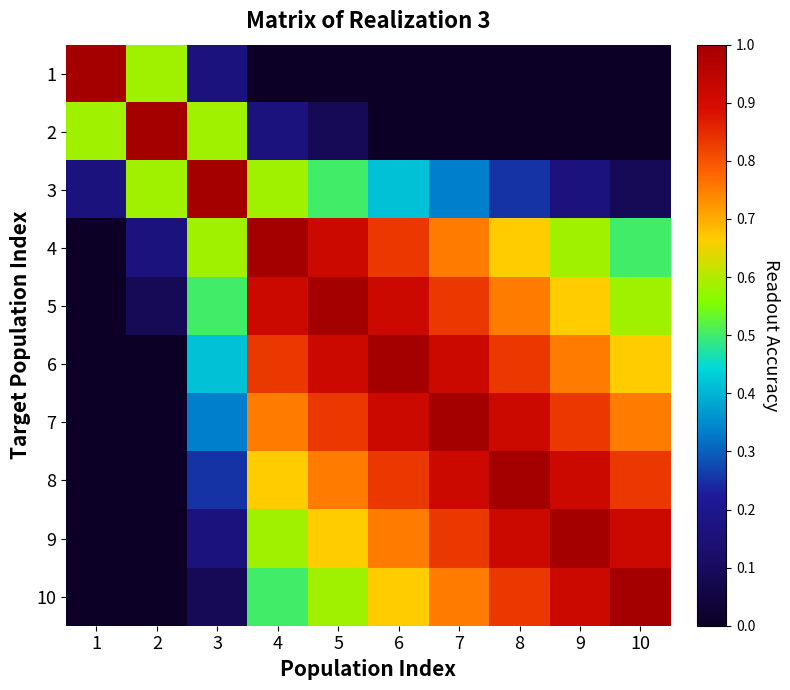

Reading right to left, list all the values displayed in this chart.

1: 10=0.0	9=0.0	8=0.0	7=0.0	6=0.0	5=0.0	4=0.0	3=0.2	2=0.6	1=1.0
2: 10=0.0	9=0.0	8=0.0	7=0.0	6=0.0	5=0.1	4=0.2	3=0.6	2=1.0	1=0.6
3: 10=0.1	9=0.2	8=0.2	7=0.3	6=0.4	5=0.5	4=0.6	3=1.0	2=0.6	1=0.2
4: 10=0.5	9=0.6	8=0.7	7=0.8	6=0.8	5=0.9	4=1.0	3=0.6	2=0.2	1=0.0
5: 10=0.6	9=0.7	8=0.8	7=0.8	6=0.9	5=1.0	4=0.9	3=0.5	2=0.1	1=0.0
6: 10=0.7	9=0.8	8=0.8	7=0.9	6=1.0	5=0.9	4=0.8	3=0.4	2=0.0	1=0.0
7: 10=0.8	9=0.8	8=0.9	7=1.0	6=0.9	5=0.8	4=0.8	3=0.3	2=0.0	1=0.0
8: 10=0.8	9=0.9	8=1.0	7=0.9	6=0.8	5=0.8	4=0.7	3=0.2	2=0.0	1=0.0
9: 10=0.9	9=1.0	8=0.9	7=0.8	6=0.8	5=0.7	4=0.6	3=0.2	2=0.0	1=0.0
10: 10=1.0	9=0.9	8=0.8	7=0.8	6=0.7	5=0.6	4=0.5	3=0.1	2=0.0	1=0.0